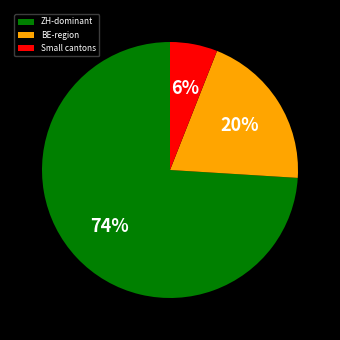

To the nearest percent, what is the average slice percentage?

33%